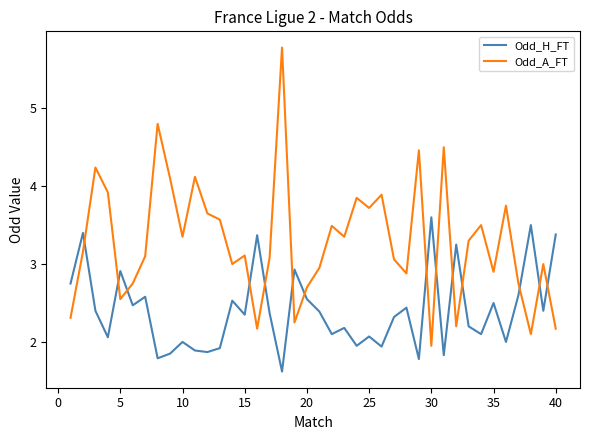

Which series ends up on top after the final intersection of Odd_A_FT and Odd_H_FT?

Odd_H_FT